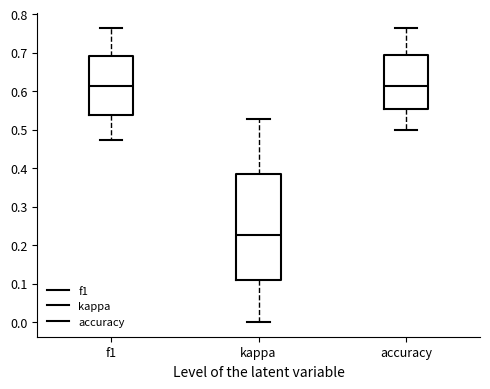

Comparing the boxes themselves (not the whiskers), which one is the tallest?

kappa